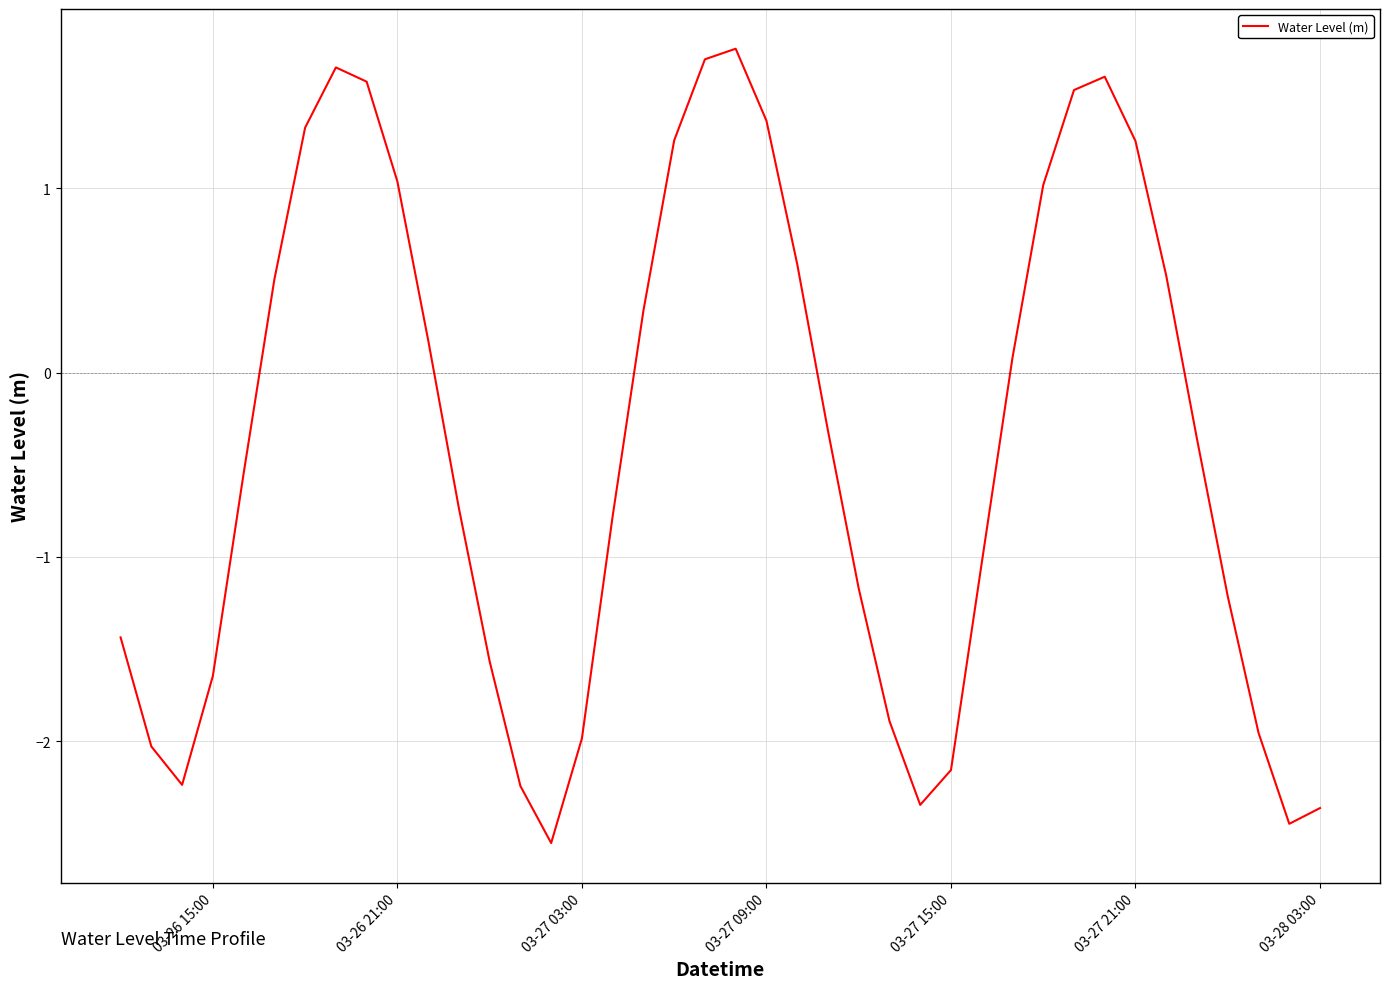

What is the maximum value shown in the chart?

1.8